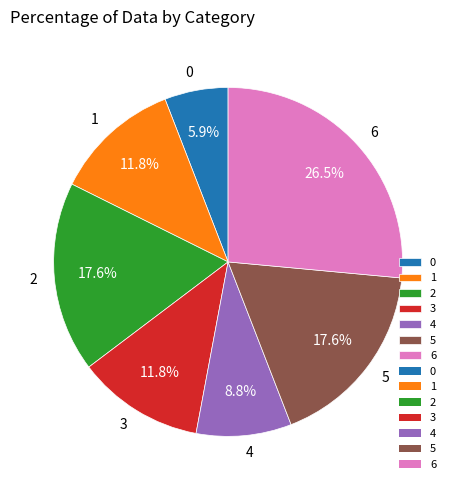

Is the sum of 2 and 1 greater than half?

No